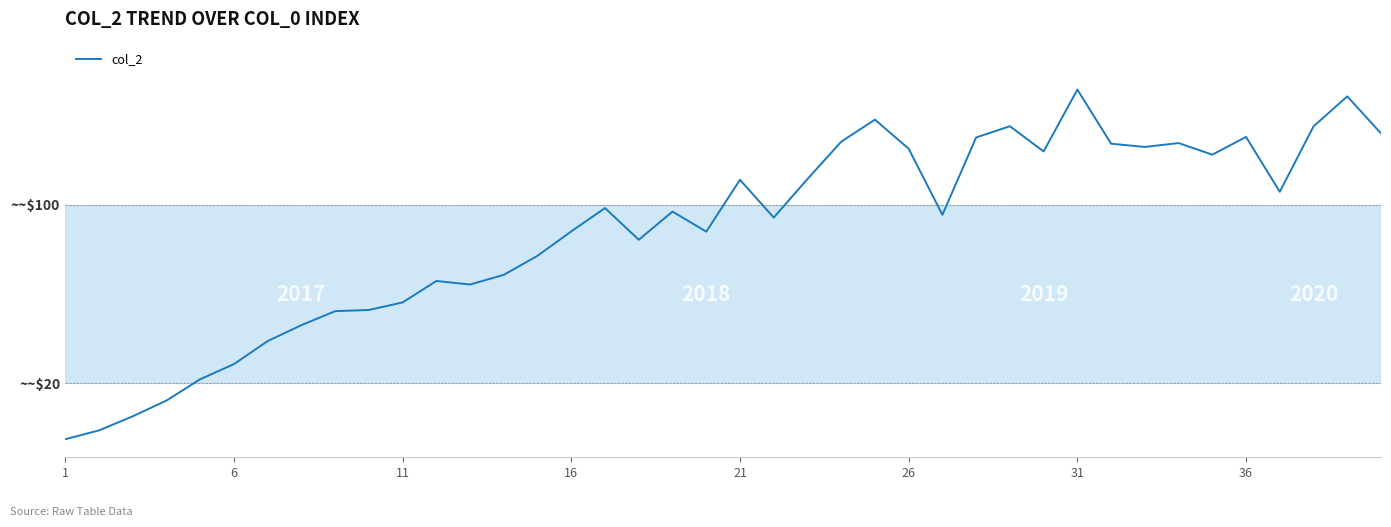

Is this an area chart (filled region under the line)?

No